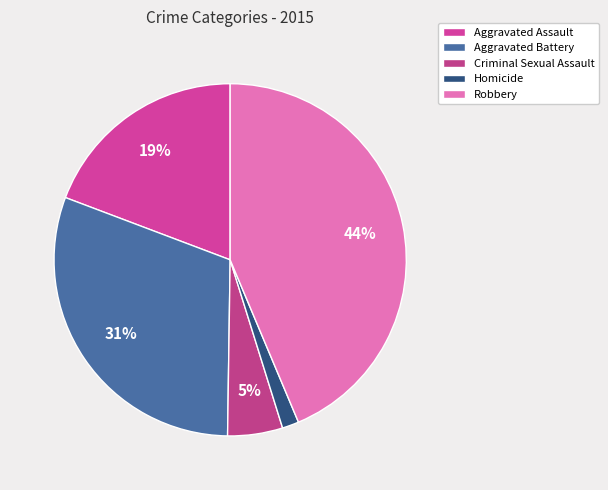

Count the number of slices in the pie.

5